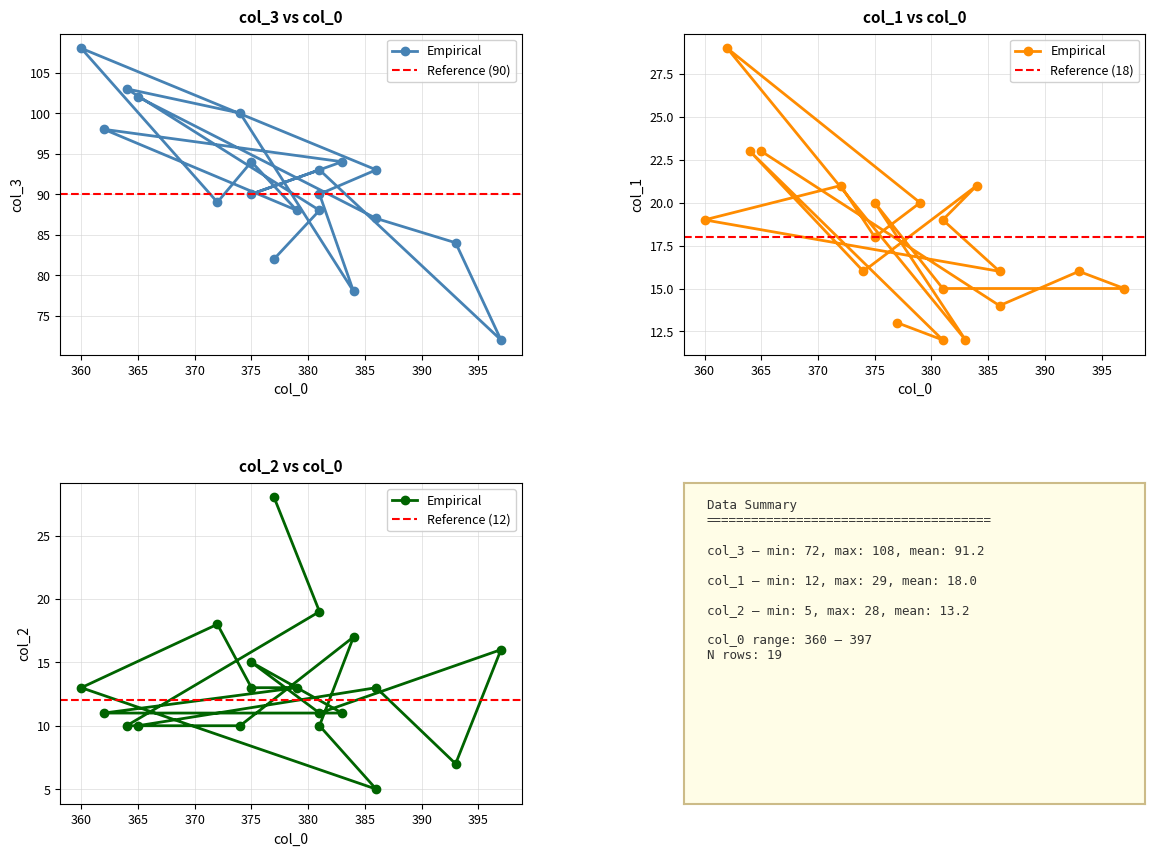

Which has a higher value, 381 or 377?

381